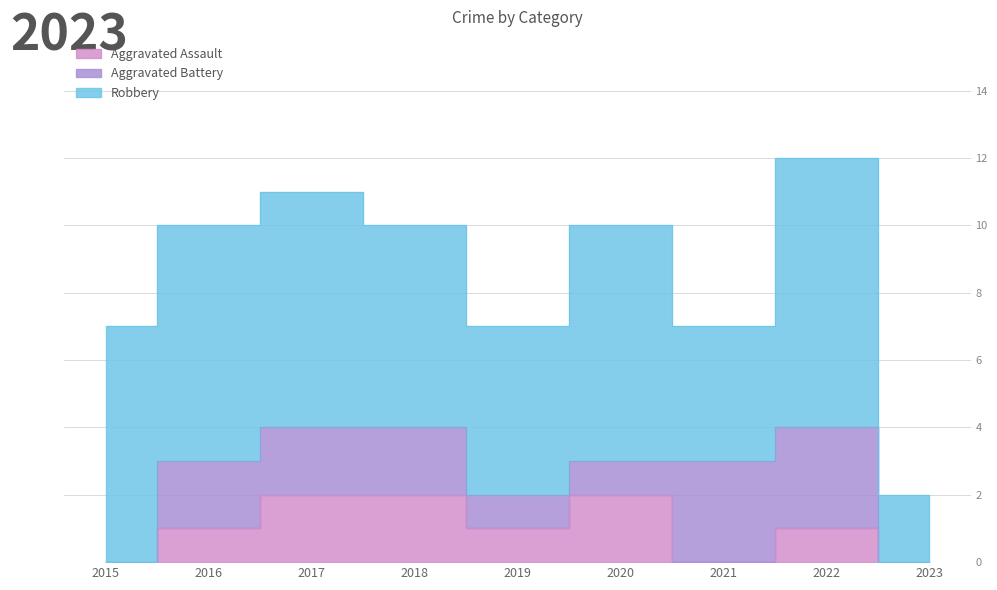

True or false: Aggravated Assault and Robbery cross at least once.

False